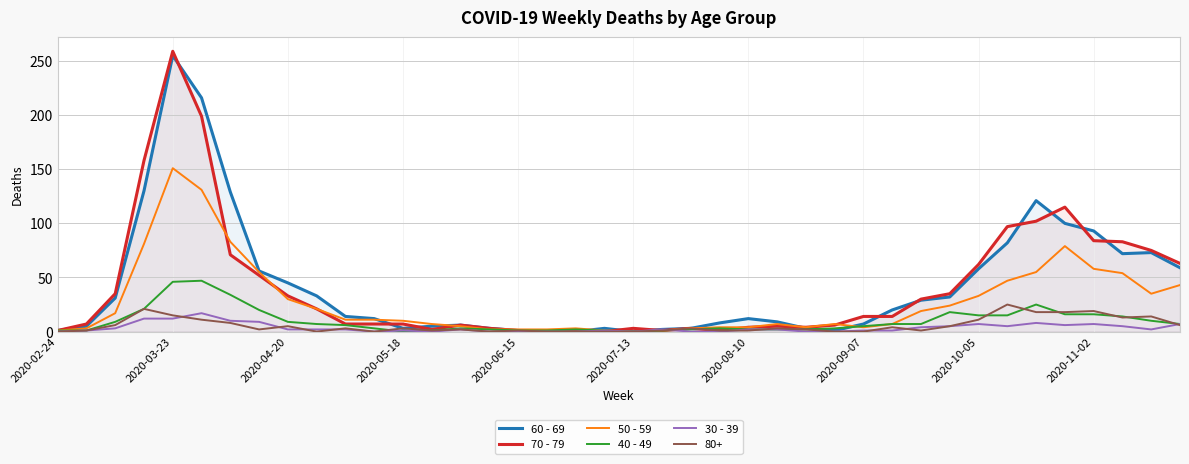

At which category is the sum across all series the highest?

2020-03-23